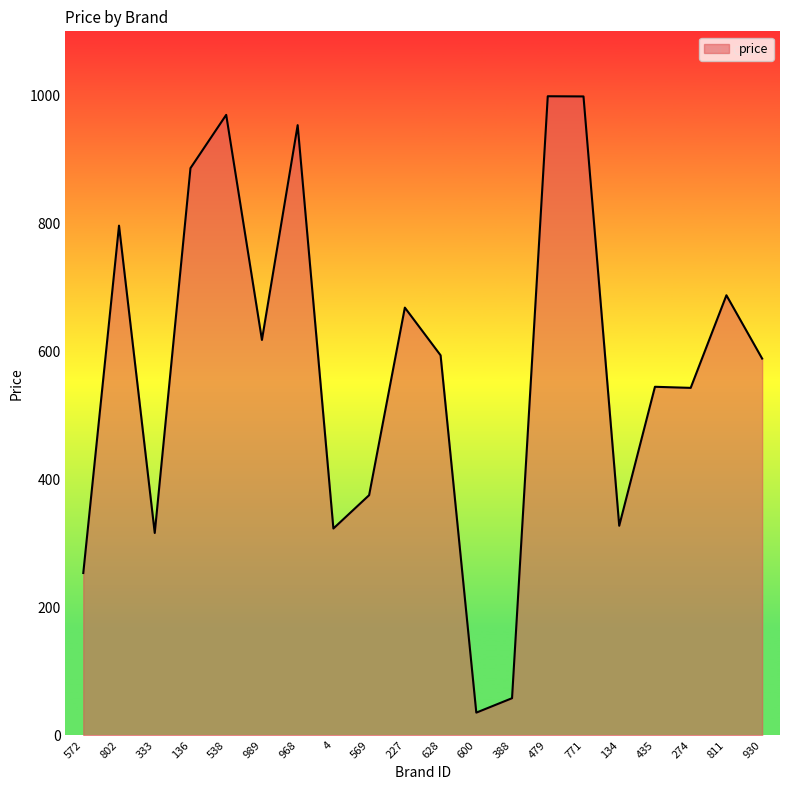

At which category does the data reach its first local valley?

333